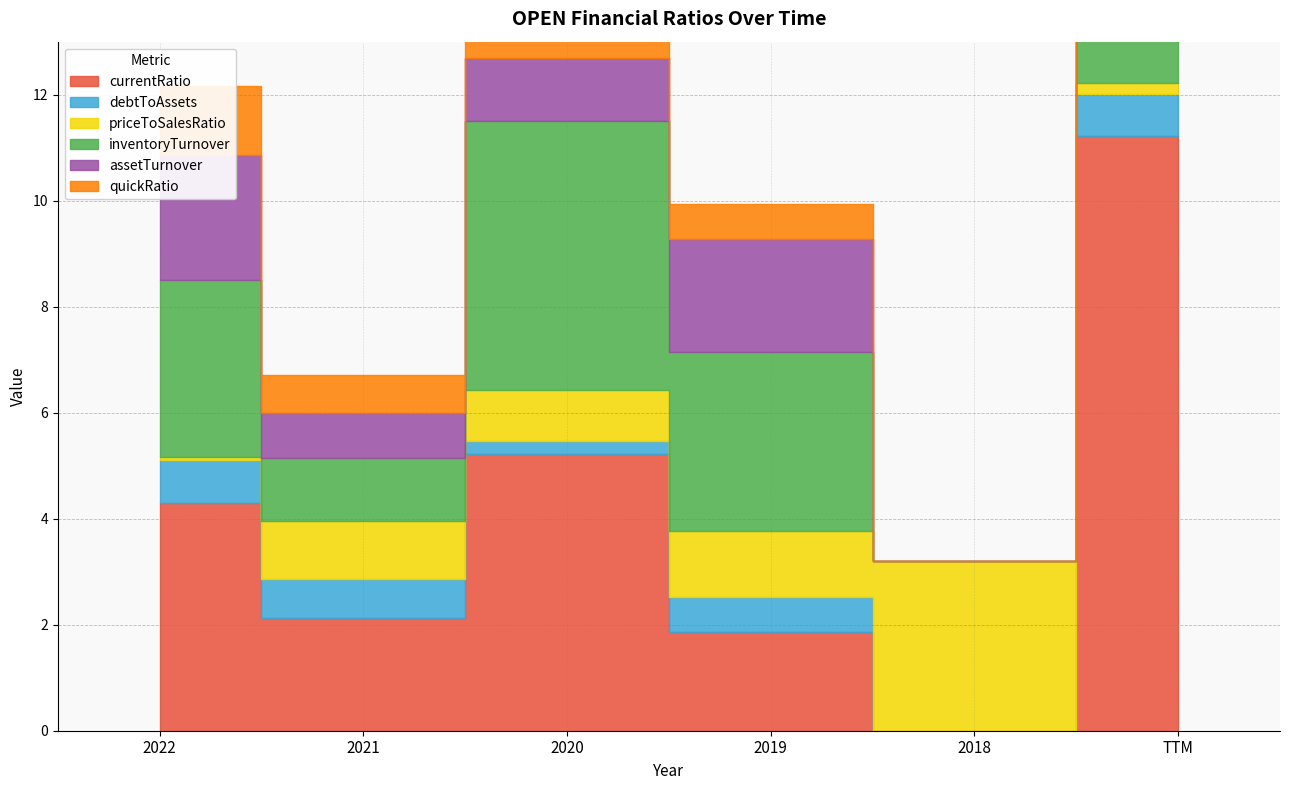

Rank the series by their maximum value, from highest to lowest.

currentRatio, quickRatio, inventoryTurnover, priceToSalesRatio, assetTurnover, debtToAssets